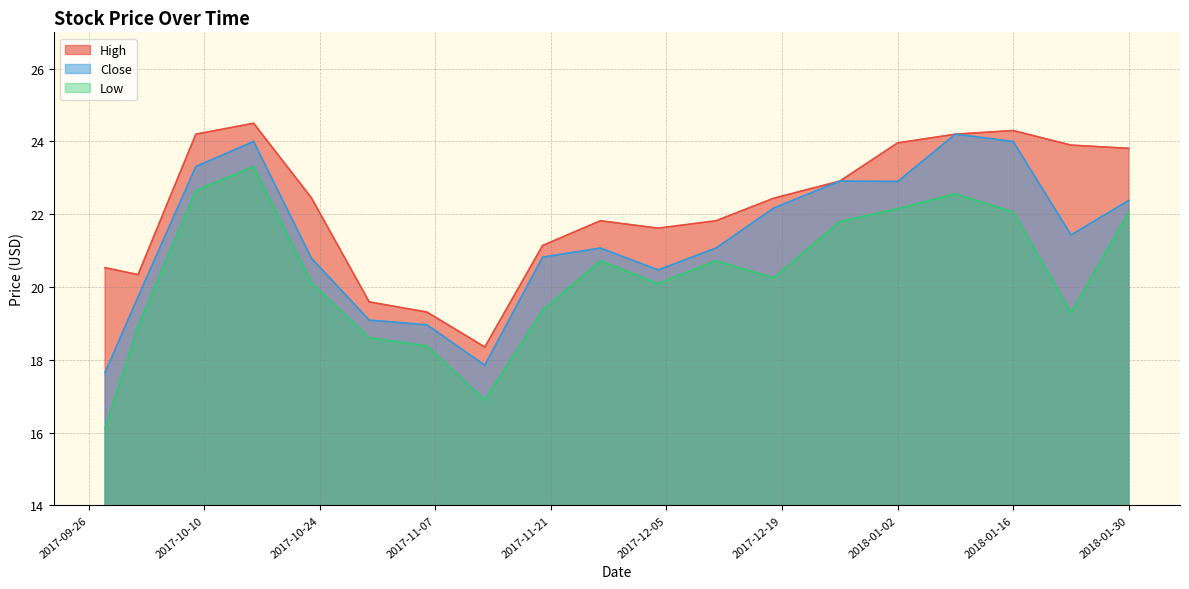

The High series shows 21.1 at 2017-11-20. True or false?

True